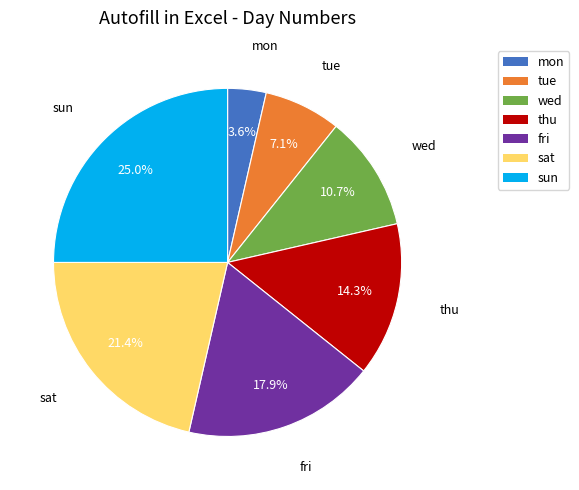

To the nearest percent, what is the combined percentage of tue and mon?

11%